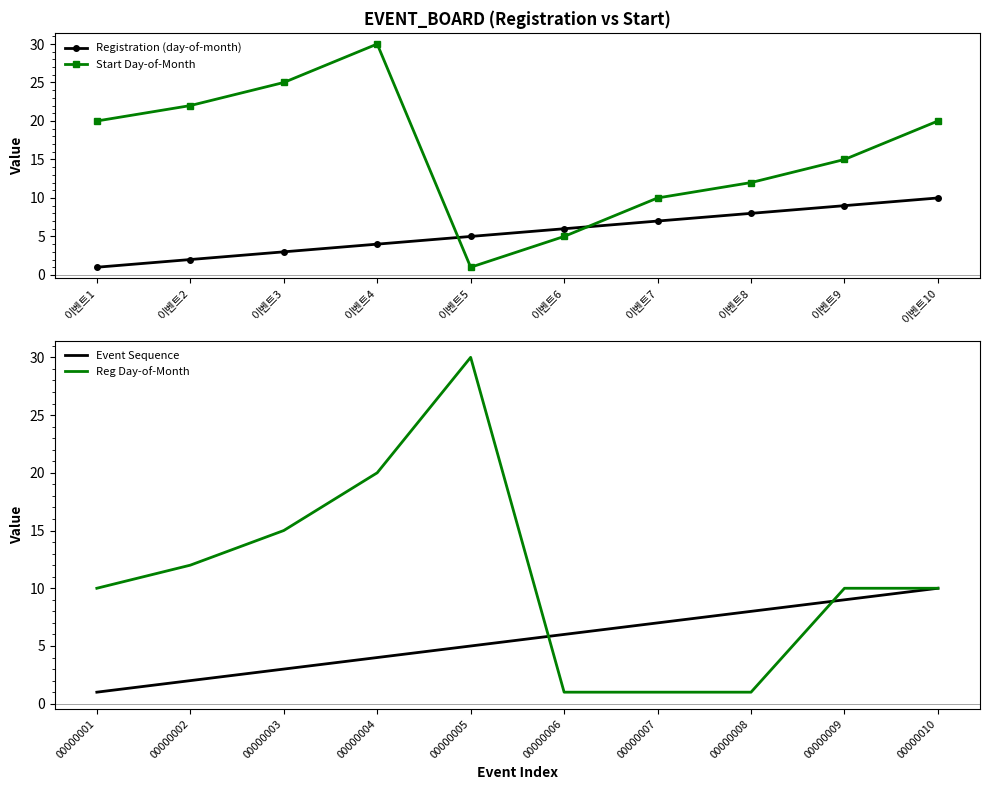

True or false: Registration (day-of-month) and Start Day-of-Month intersect in this chart.

True